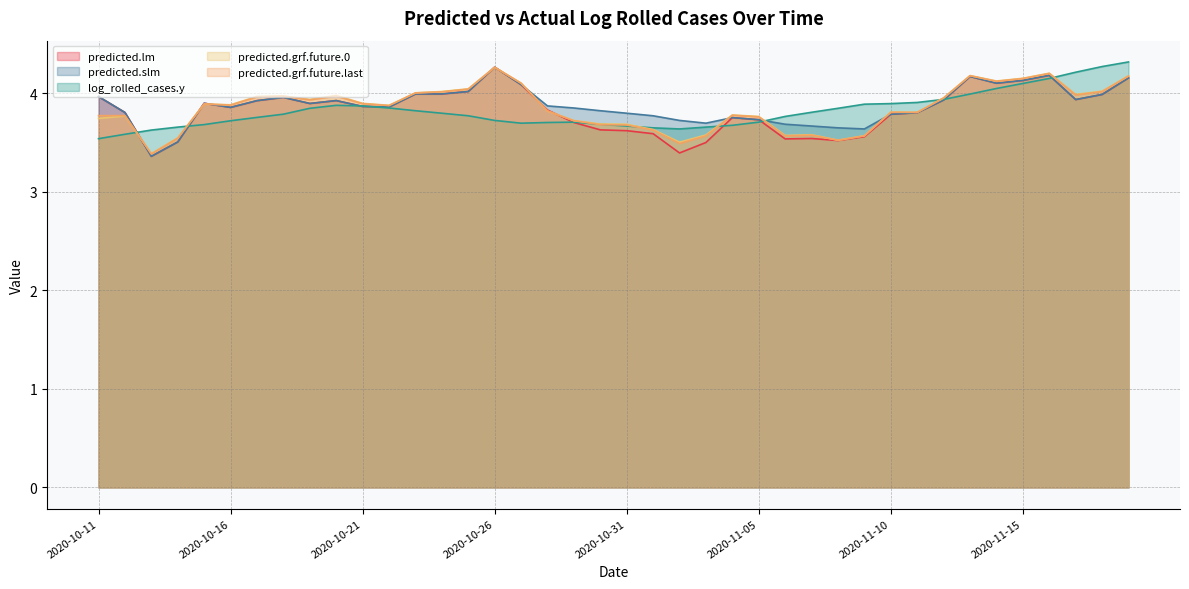

At which category does the chart reach its peak across all series?

2020-11-19